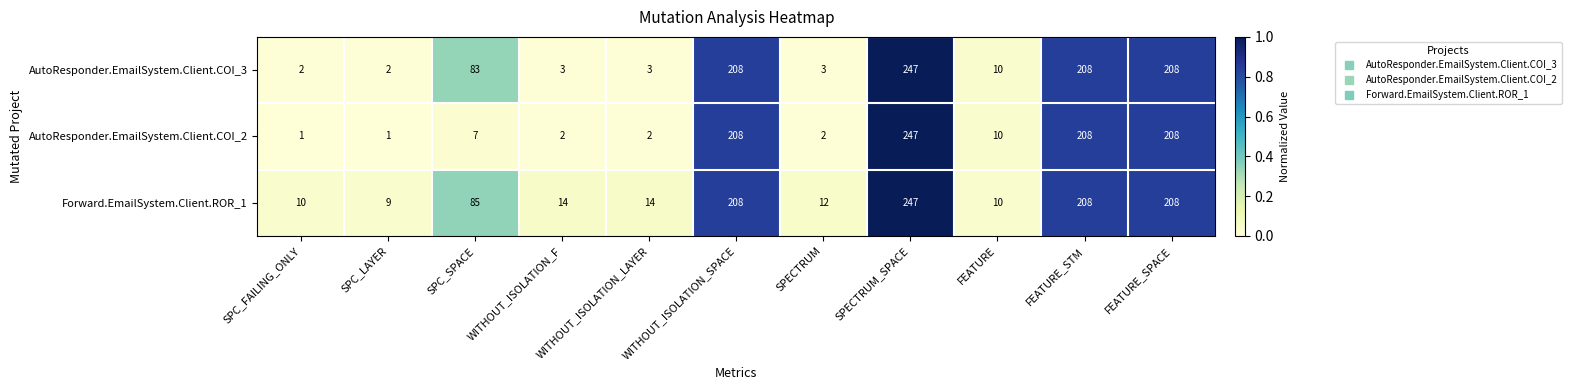

What is the maximum value for AutoResponder.EmailSystem.Client.COI_2?

247